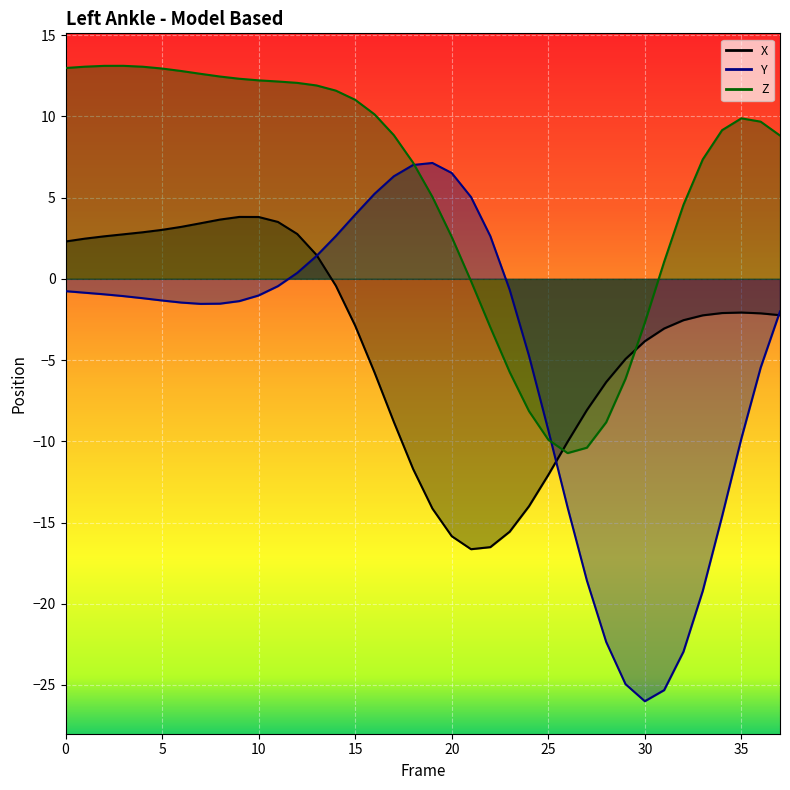

What is the approximate value of Y at 15?

4.0